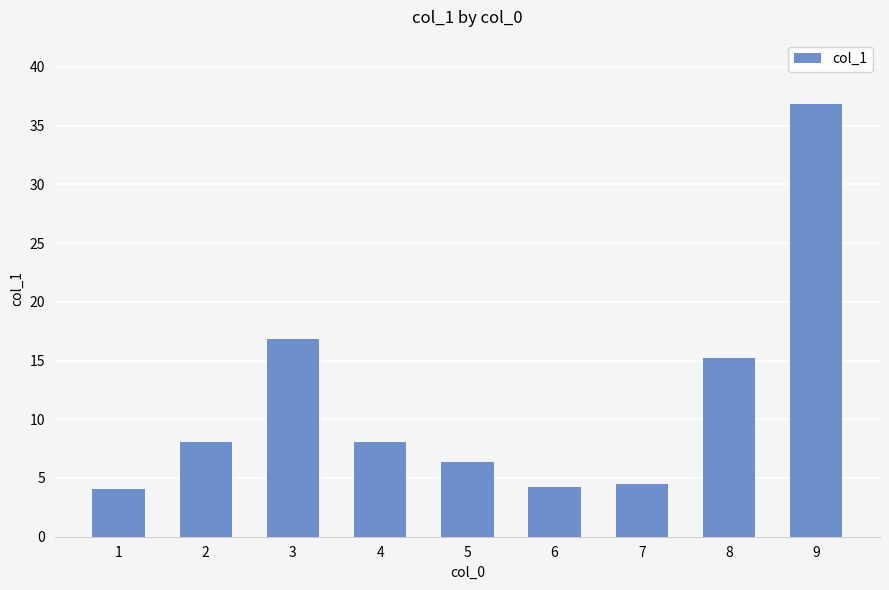

True or false: the data shows 1.1 at 1.

False